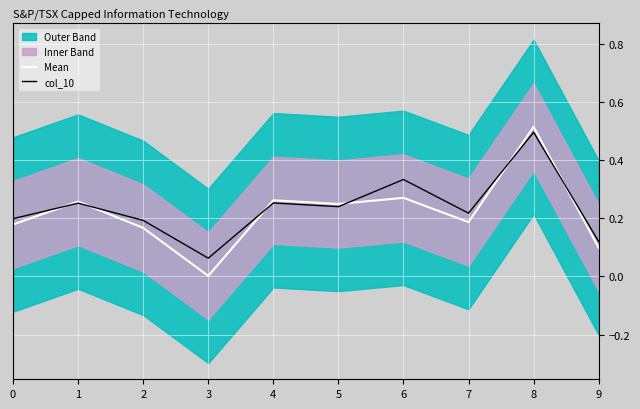

What is the difference between the maximum and minimum values in the col_10 series?

0.4